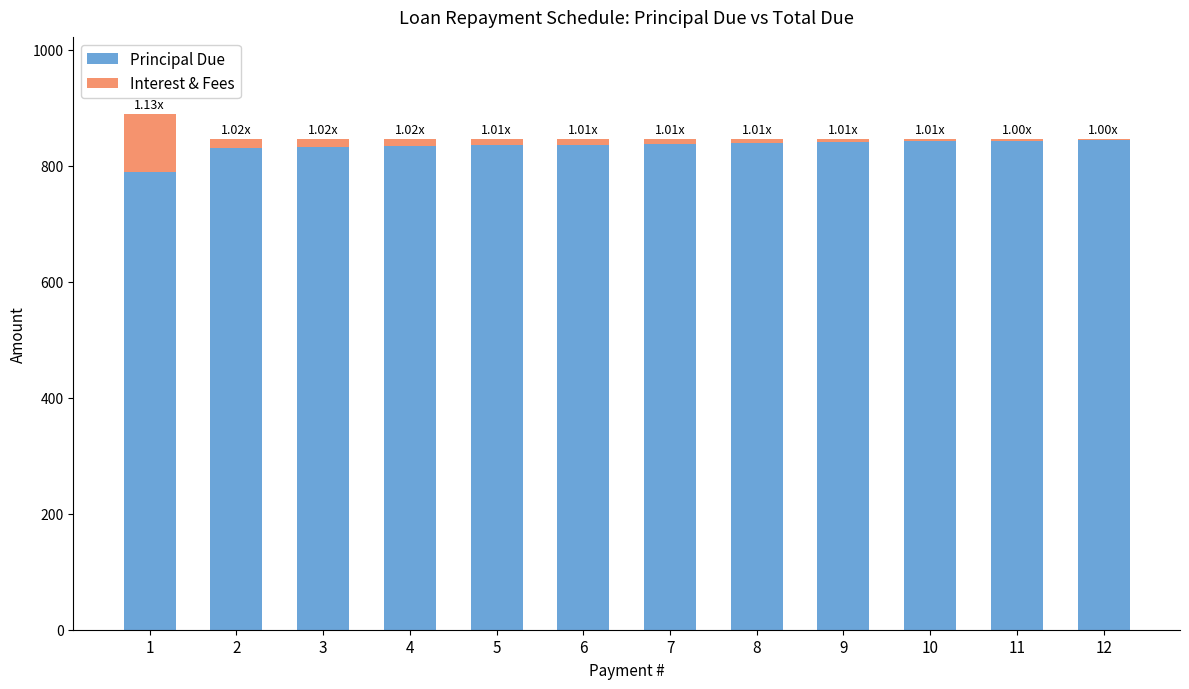

Does the chart contain stacked bars?

Yes